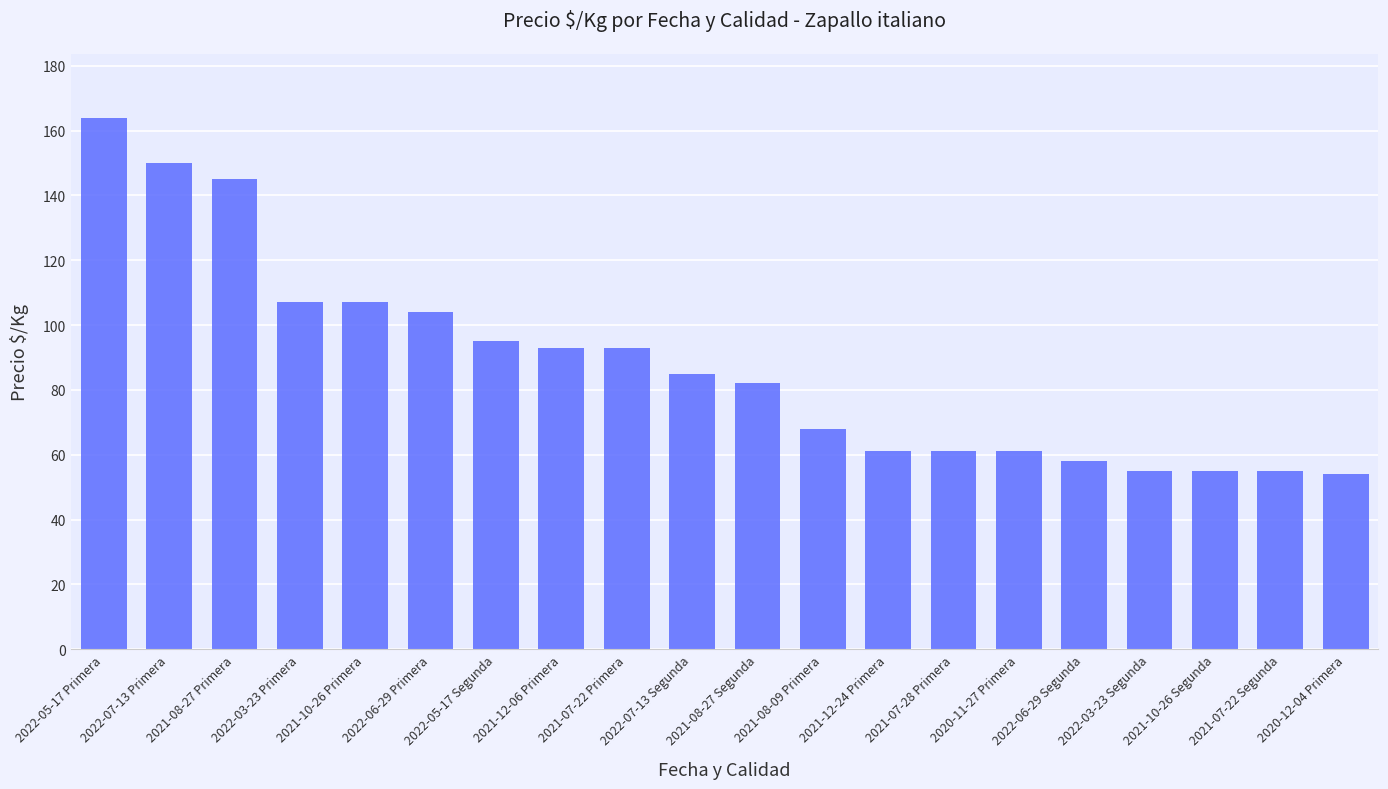

What is the greatest value displayed?

164